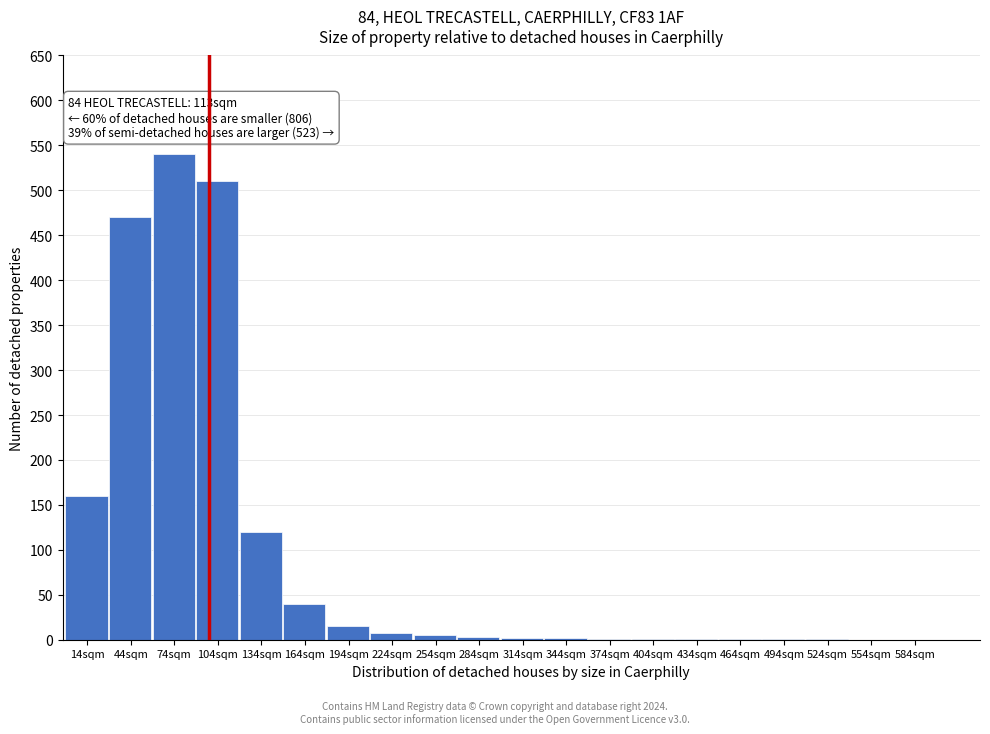

The chart shows a value of 916 at 74sqm. True or false?

False